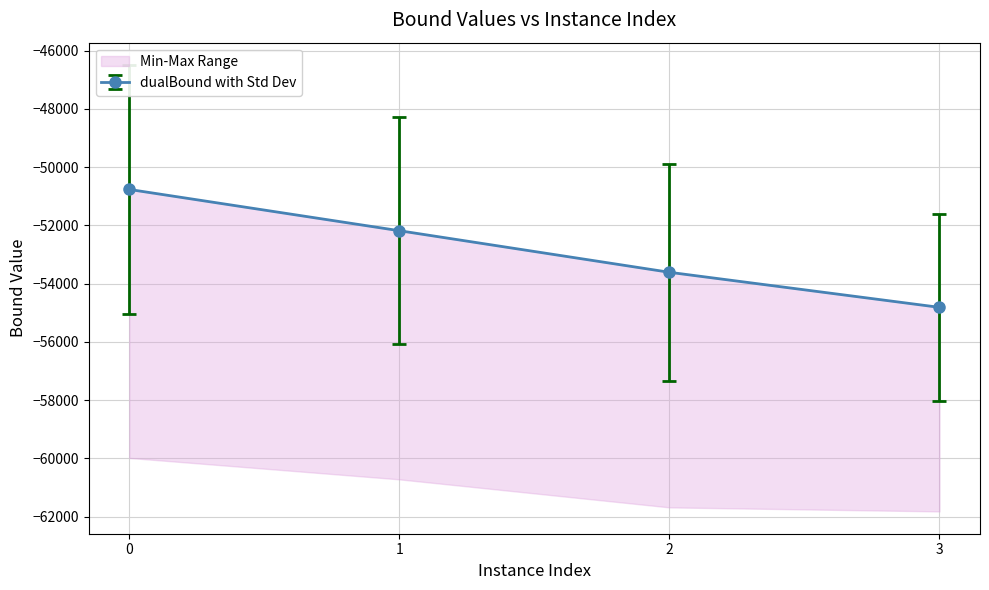

Does the chart have visible grid lines?

Yes